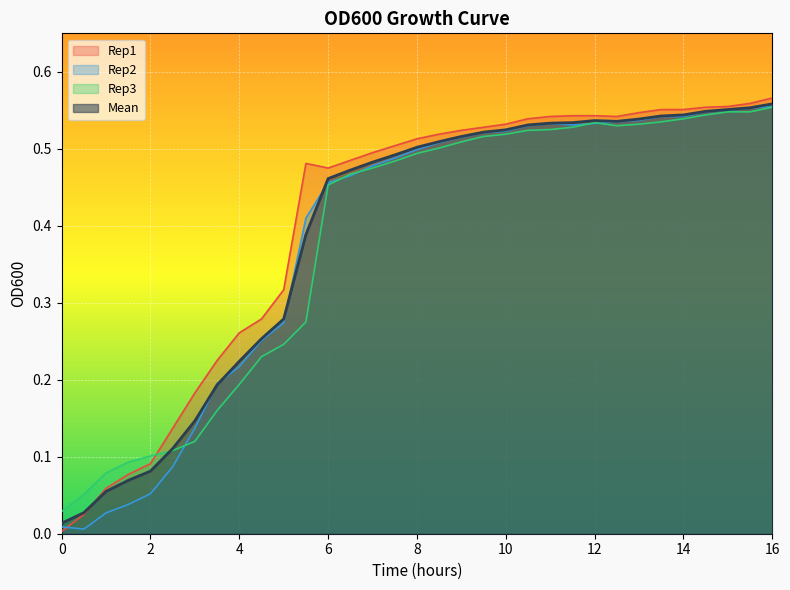

After their last crossing, which series has the higher values: Rep2 or Mean?

Mean